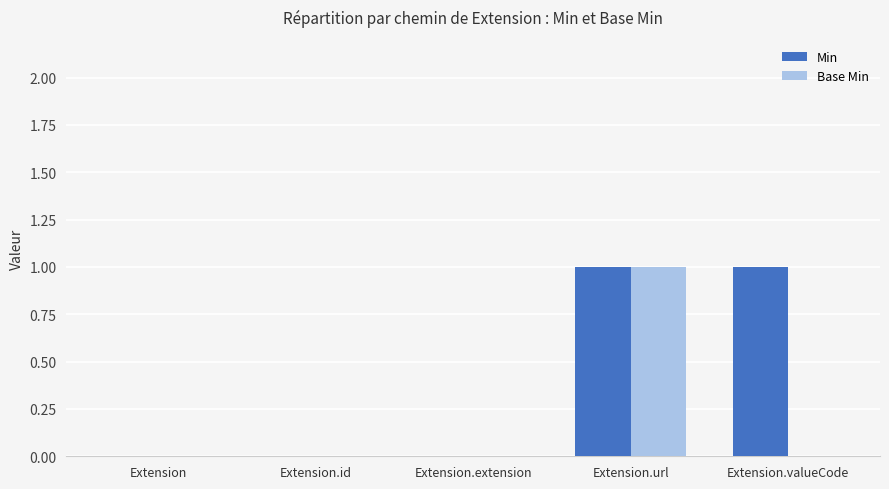

The Min series shows 1 at Extension.url. True or false?

True